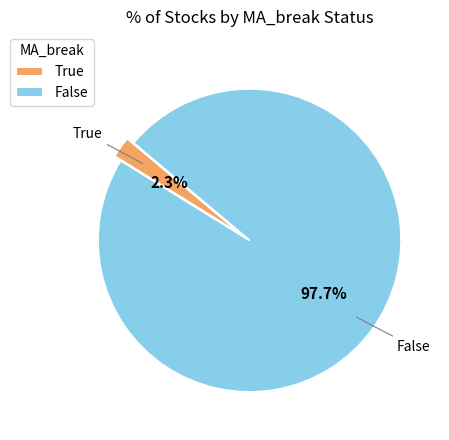

The True slice represents 2% of the pie. True or false?

True